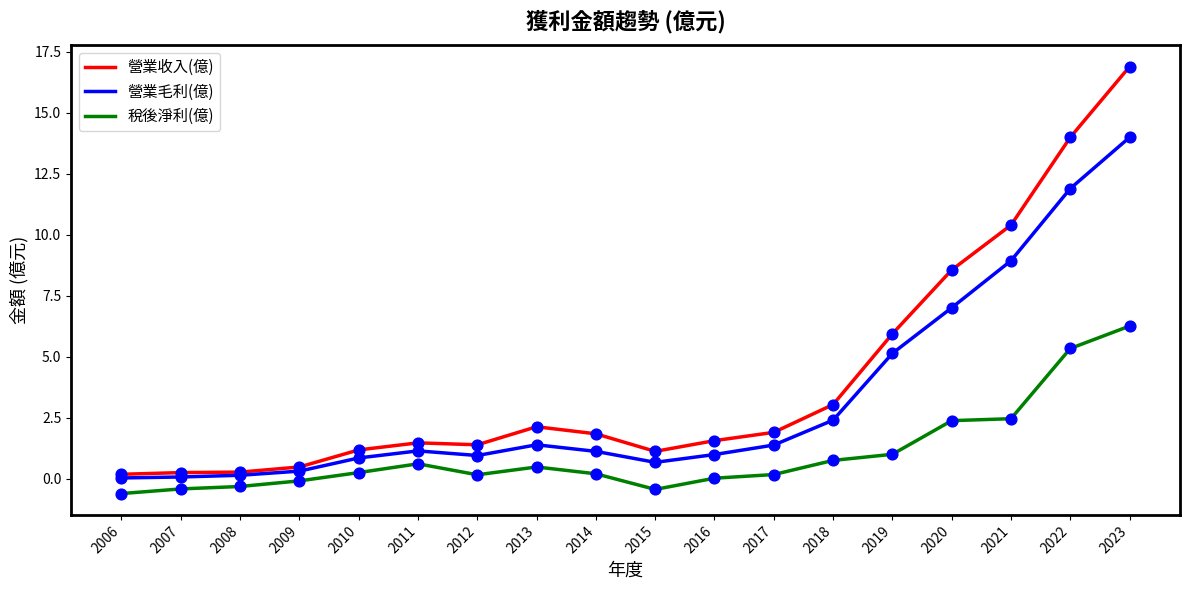

Is the value of 營業收入(億) at 2007 greater than the value of 稅後淨利(億) at 2015?

Yes